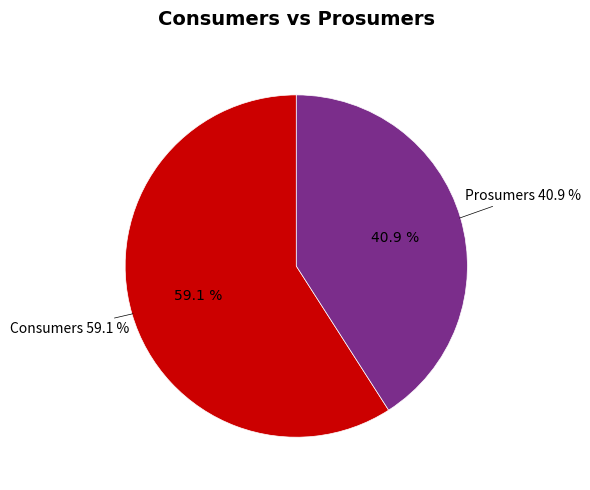

What is the largest slice in the pie chart?

Consumers